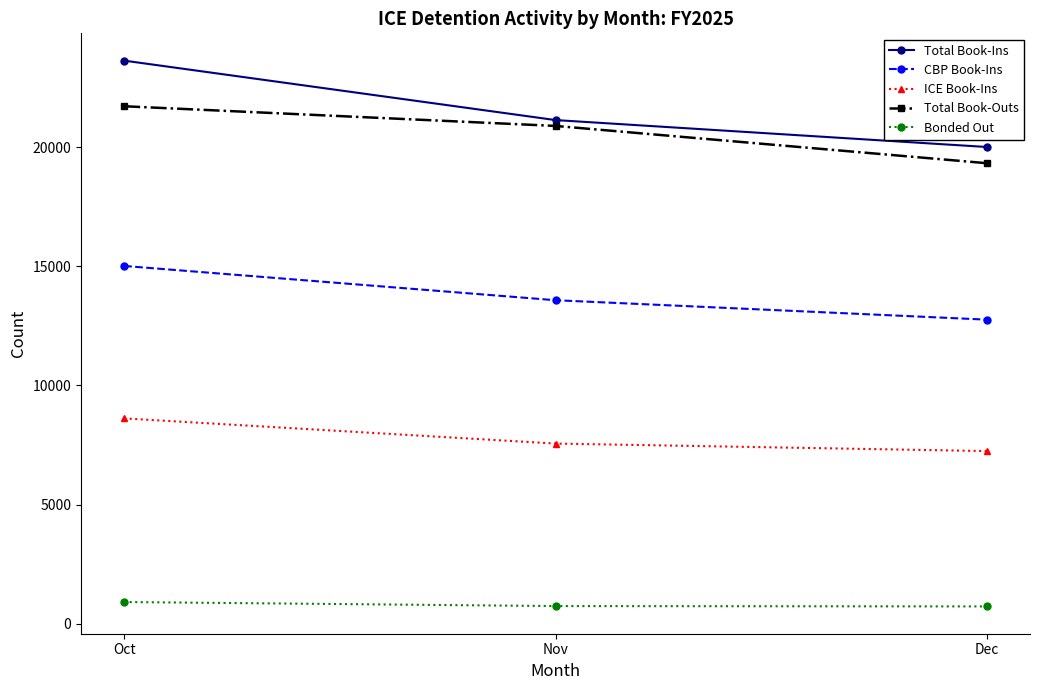

What is the maximum value shown in the chart?

23624